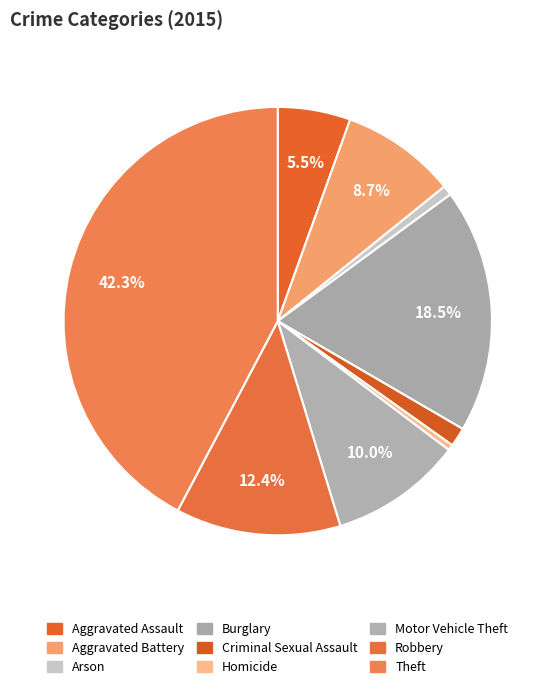

Count the number of slices in the pie.

9